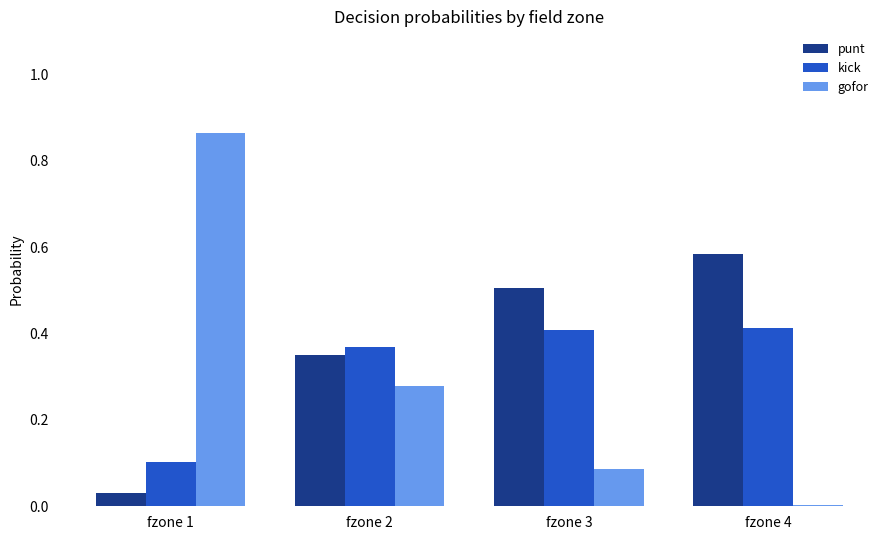

How many distinct data groups are displayed?

3